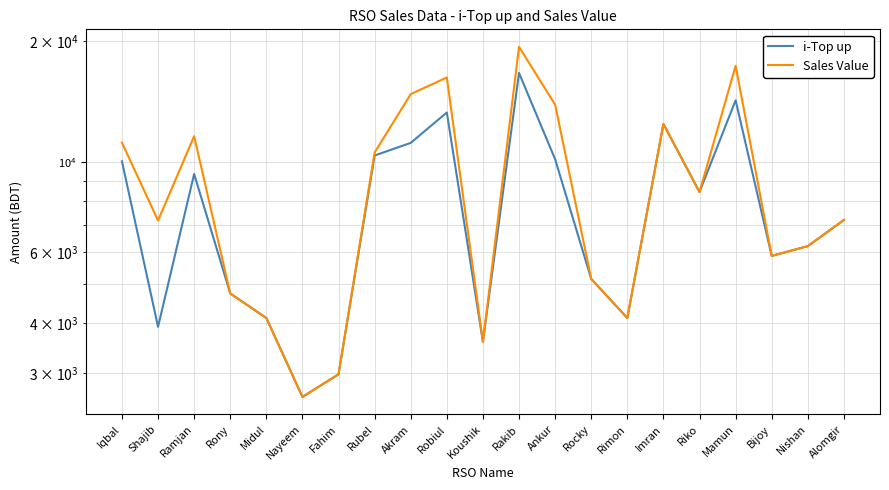

Where is the first local minimum for i-Top up?

Shajib